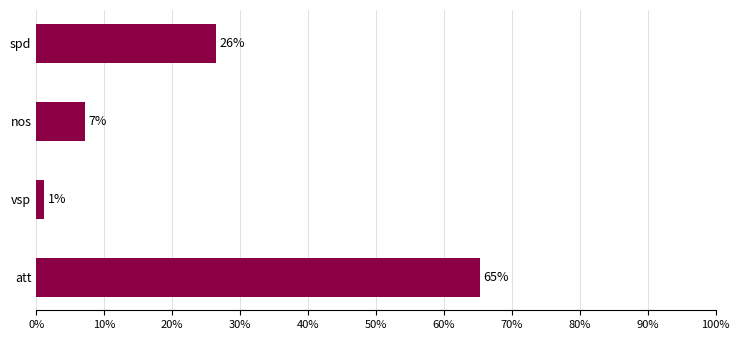

How many bars are there in total?

4